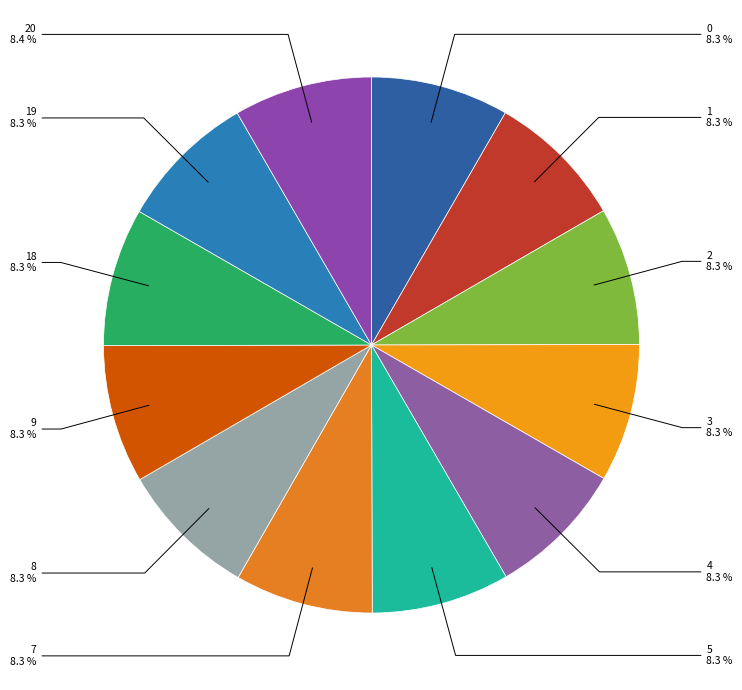

Is the sum of 4 and 18 greater than half?

No